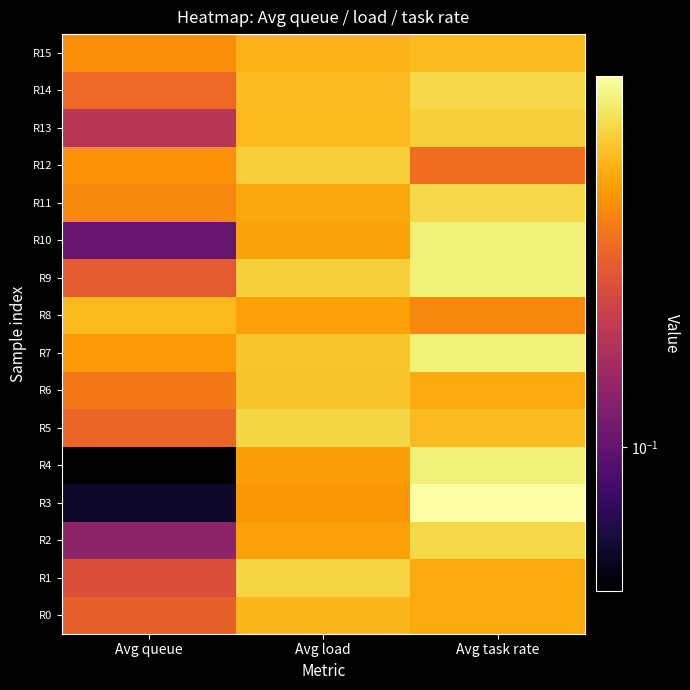

Which series changed the most between Avg queue and Avg load?

R4